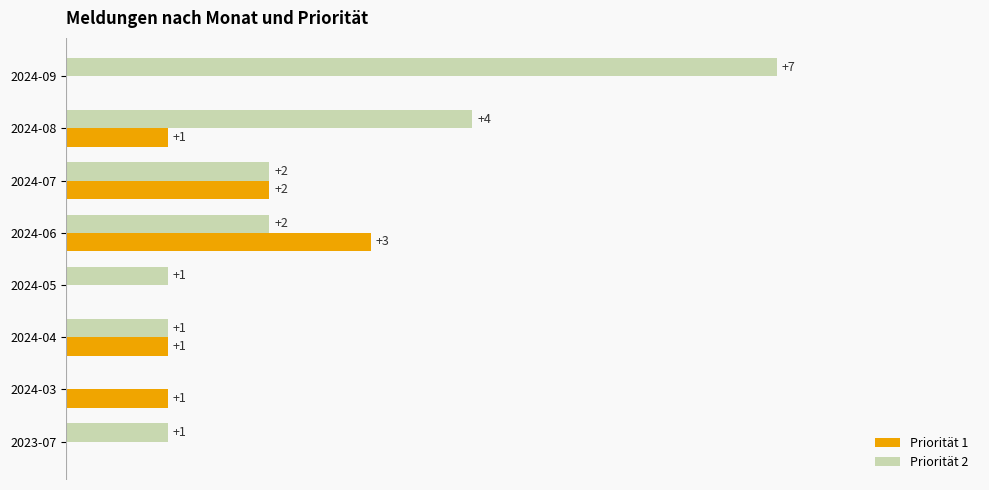

Which series changed the most between 2024-05 and 2024-07?

Priorität 1